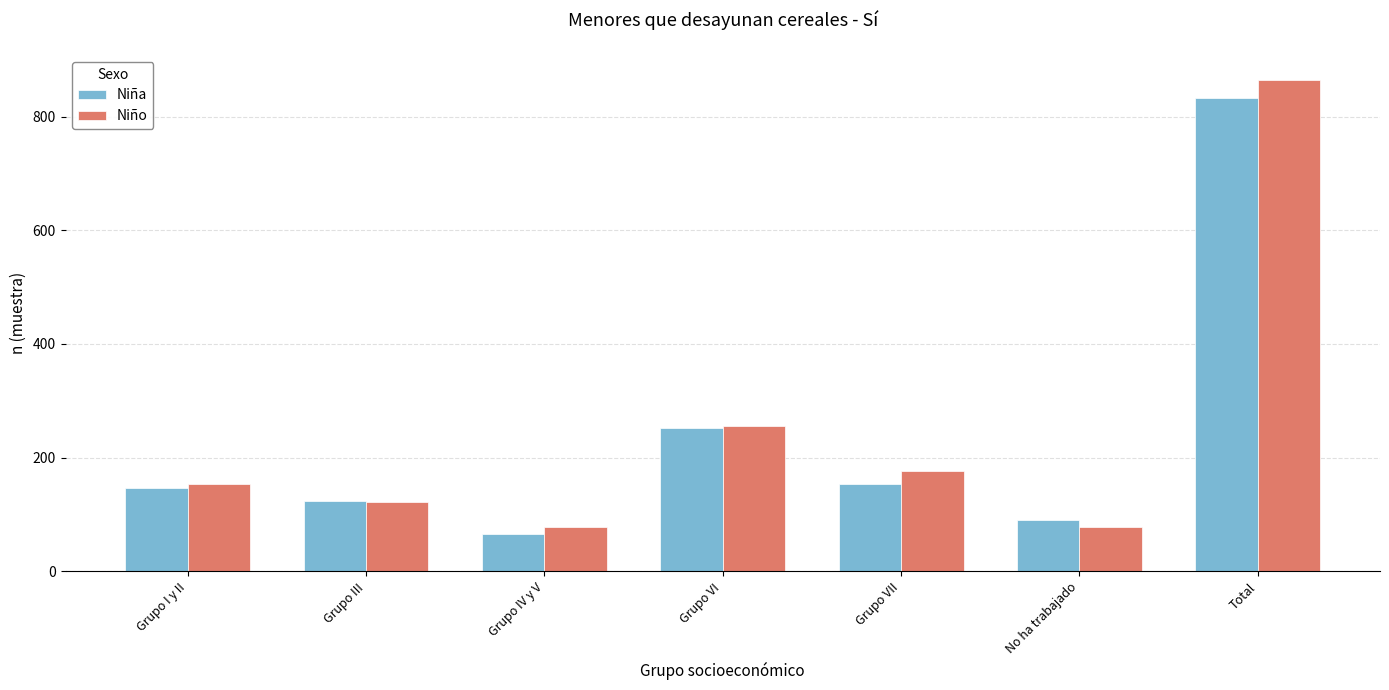

What are all the series names shown in the legend?

Niña, Niño